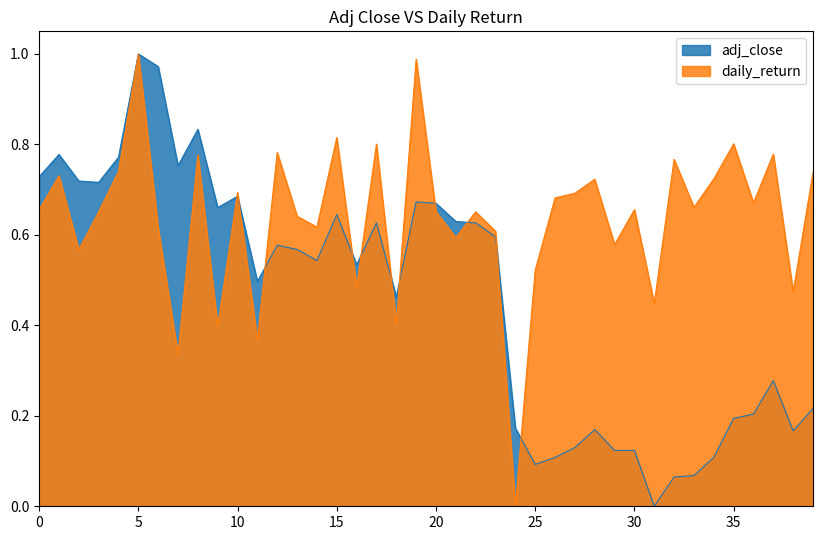

What are all the series names shown in the legend?

adj_close, daily_return